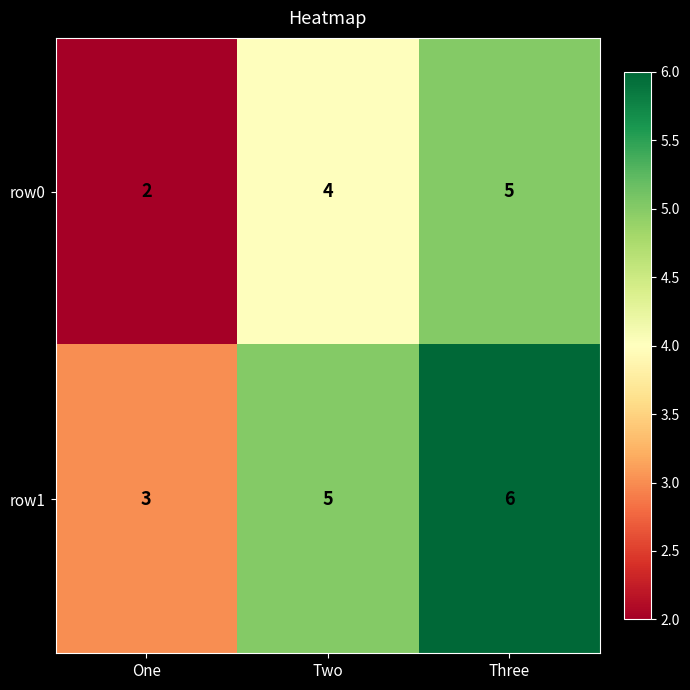

Reading left to right, list all the values displayed in this chart.

row0: One=2	Two=4	Three=5
row1: One=3	Two=5	Three=6